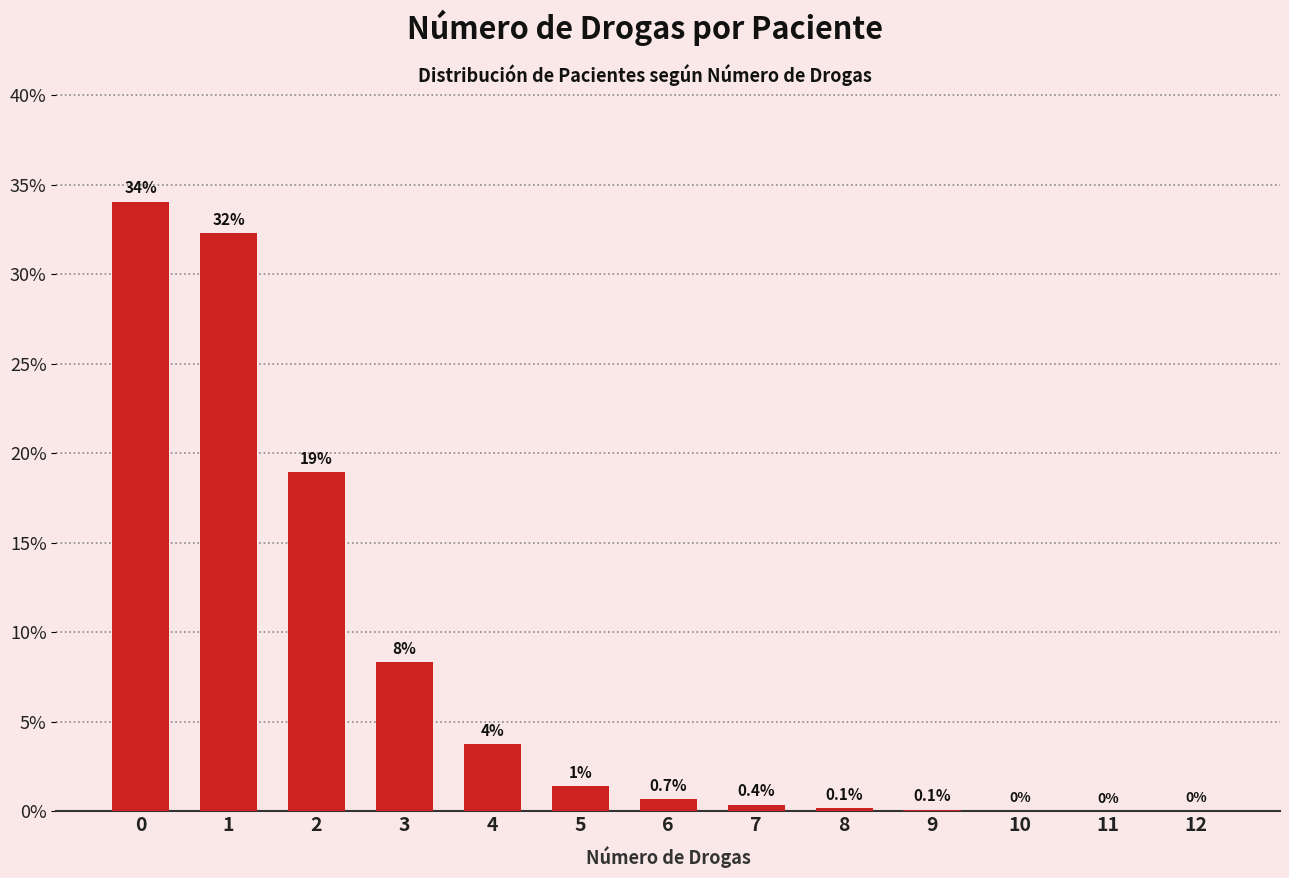

What is the maximum value shown in the chart?

34.1